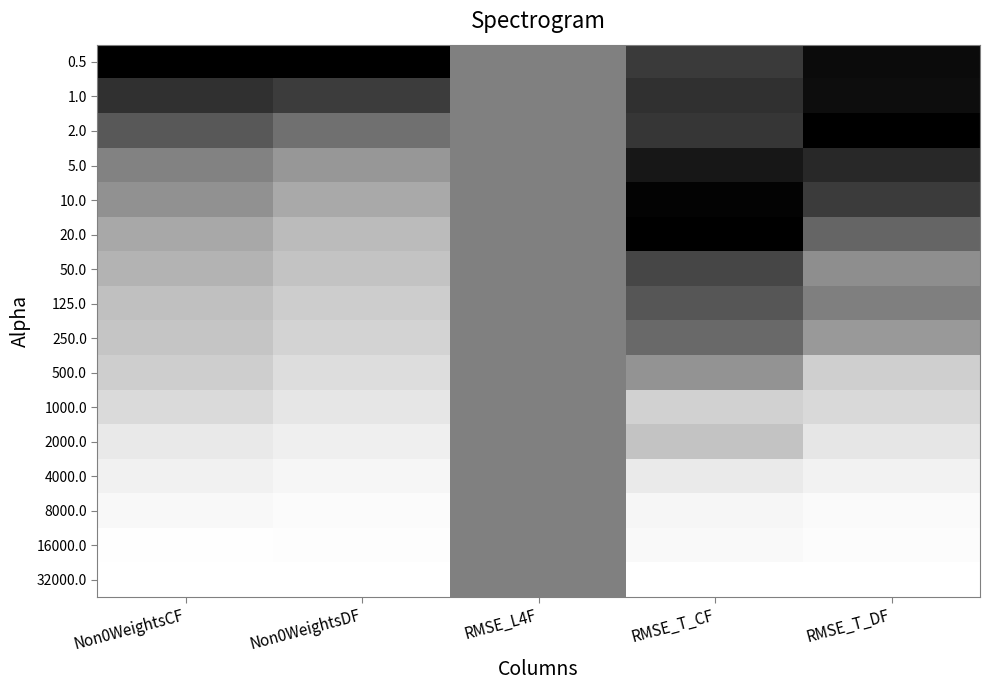

At which category is the sum across all series the highest?

Non0WeightsDF